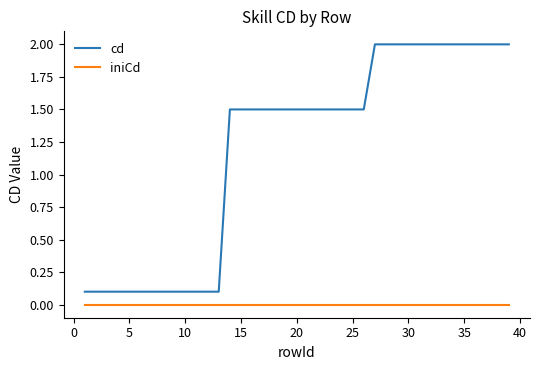

List the series in order of their overall mean, lowest first.

iniCd, cd